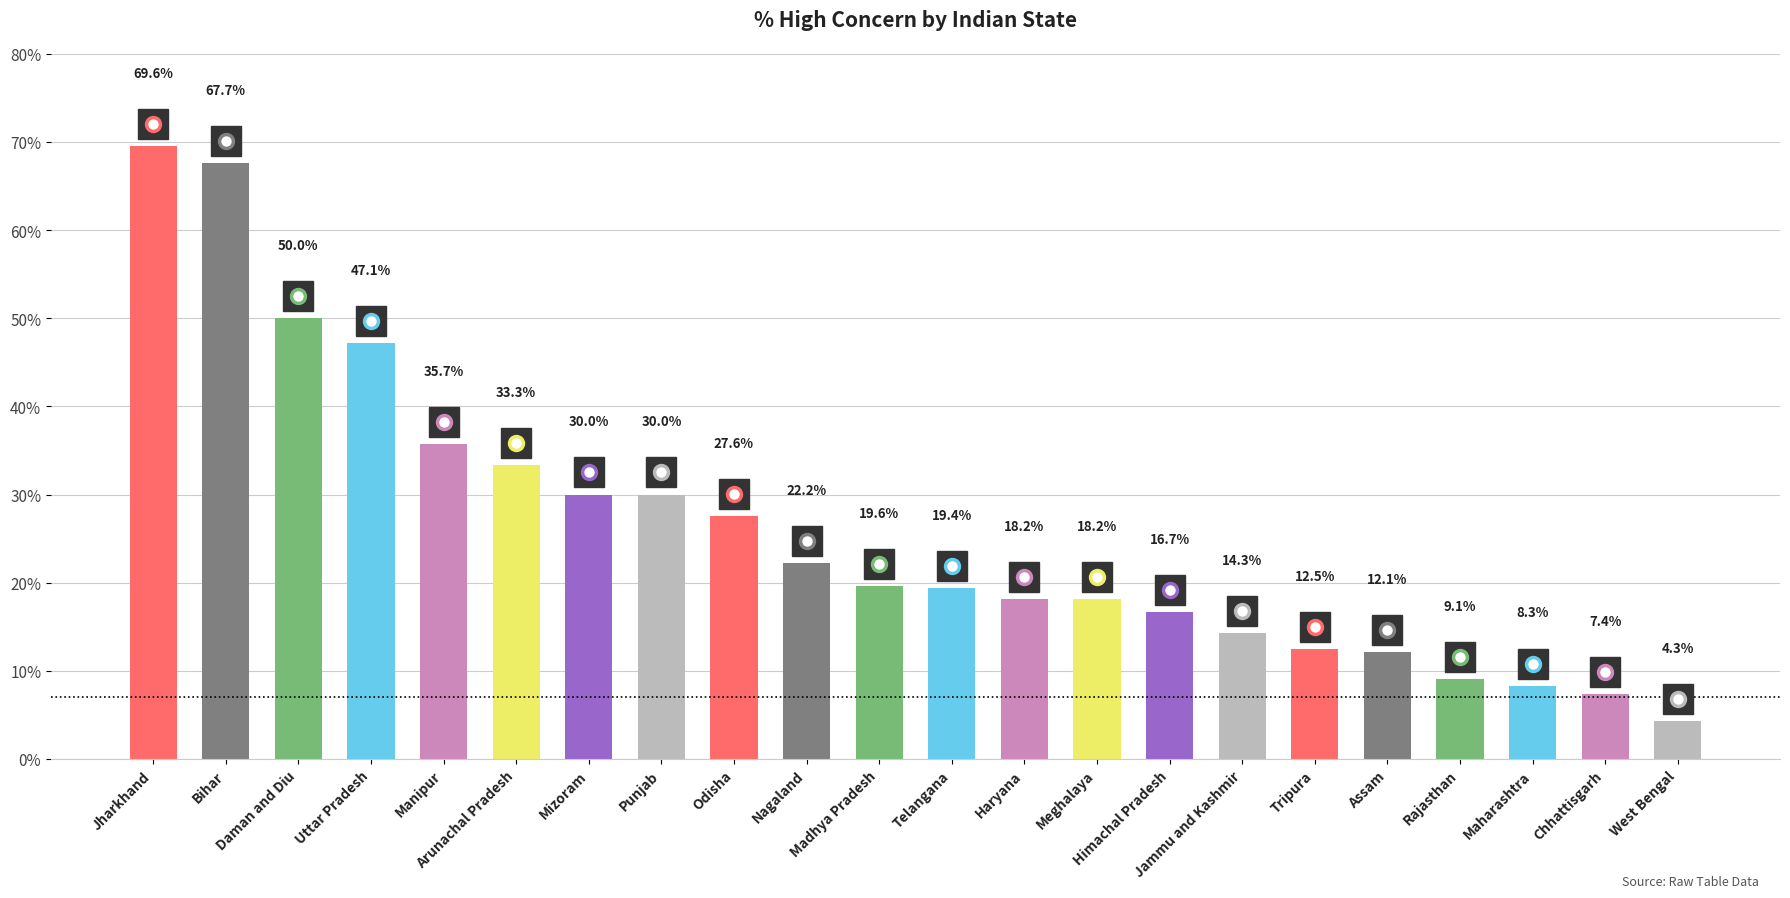

What is the ratio of the value at Chhattisgarh to the value at Jammu and Kashmir?

0.5